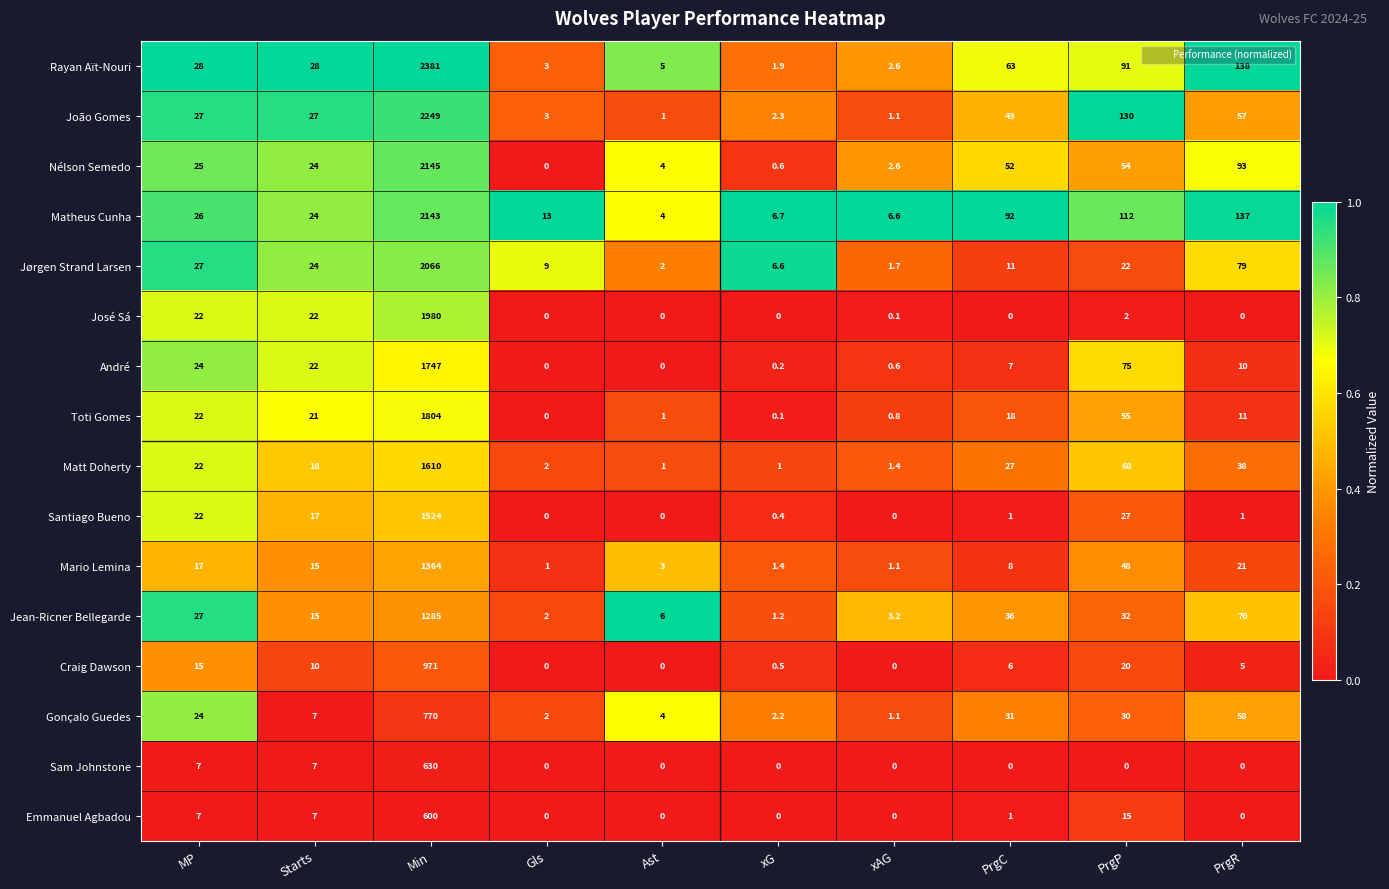

At which label is Matheus Cunha closest to 1073?

PrgR